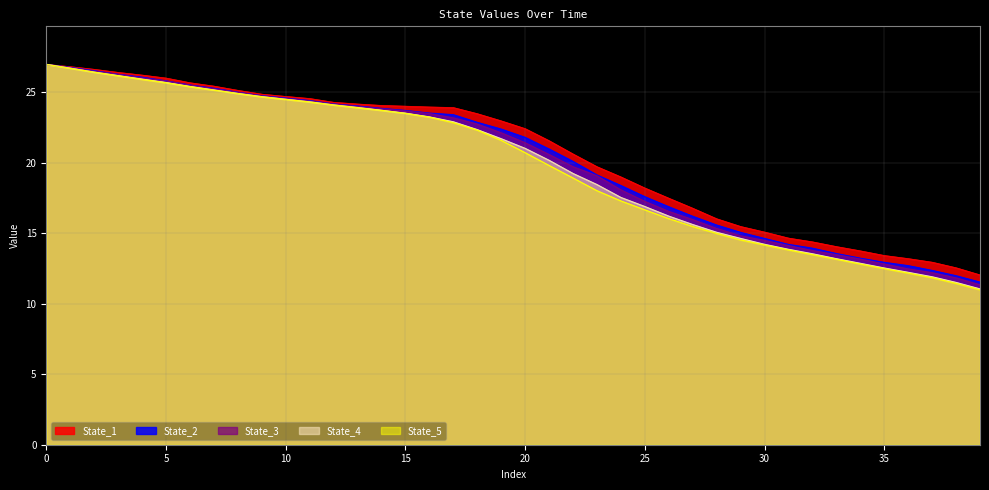

The State_5 series shows 24.5 at 10. True or false?

True